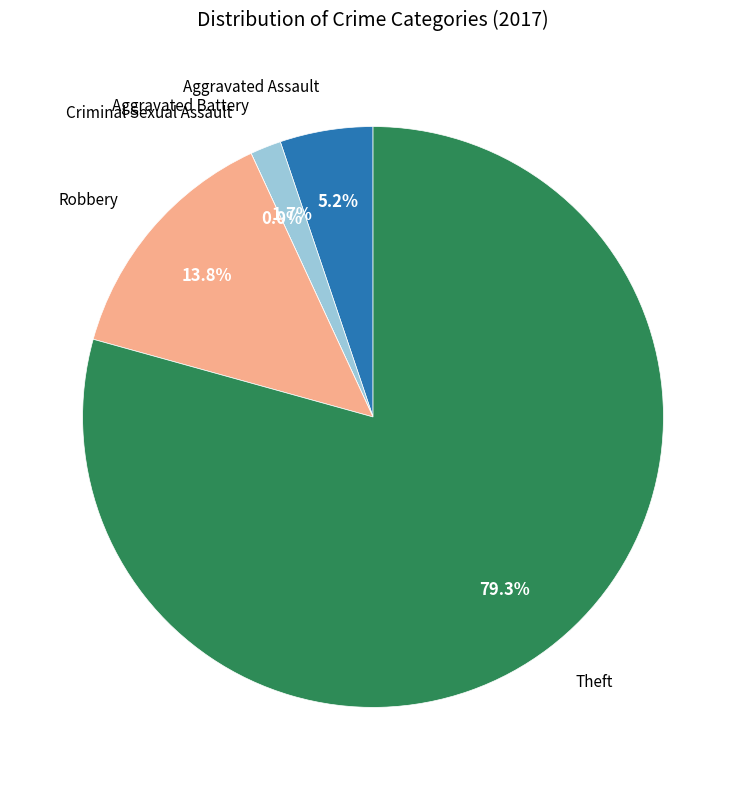

True or false: Theft accounts for 79% of the total.

True